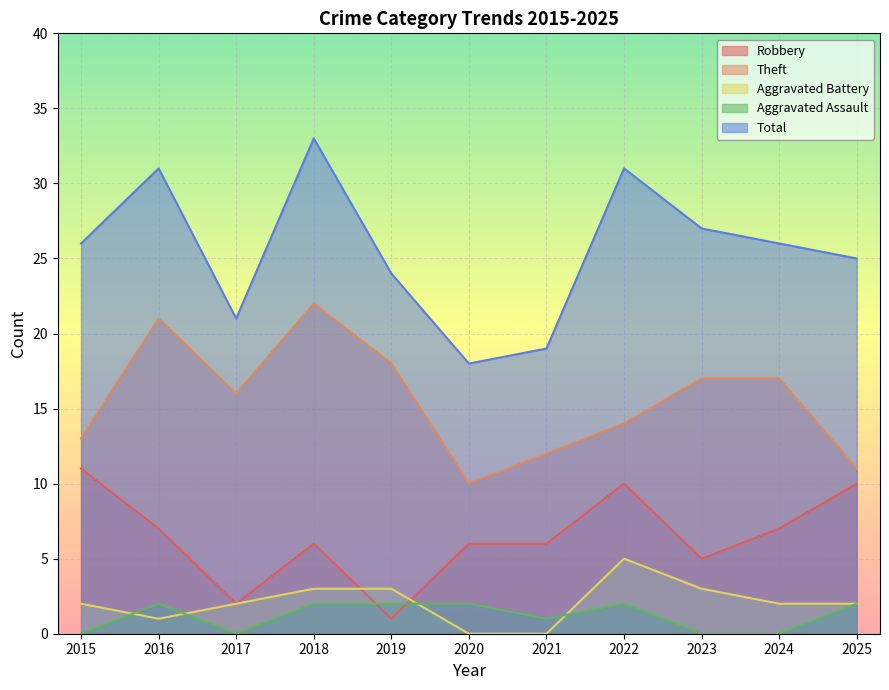

What value does the Theft series have at 2024, to the nearest 5?

15